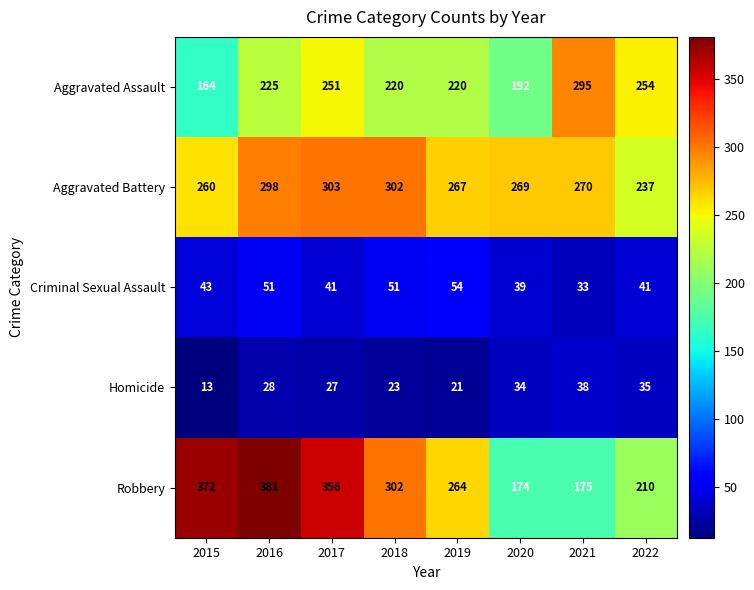

Which series changed the most between 2017 and 2018?

Robbery